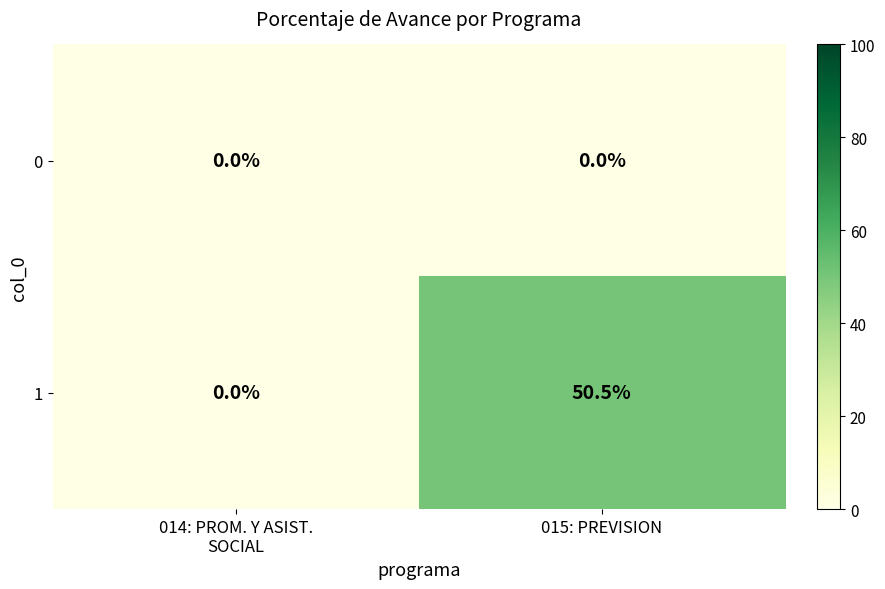

Reading left to right, transcribe all the data shown in this chart.

0: 0.0	0.0
1: 0.0	50.5